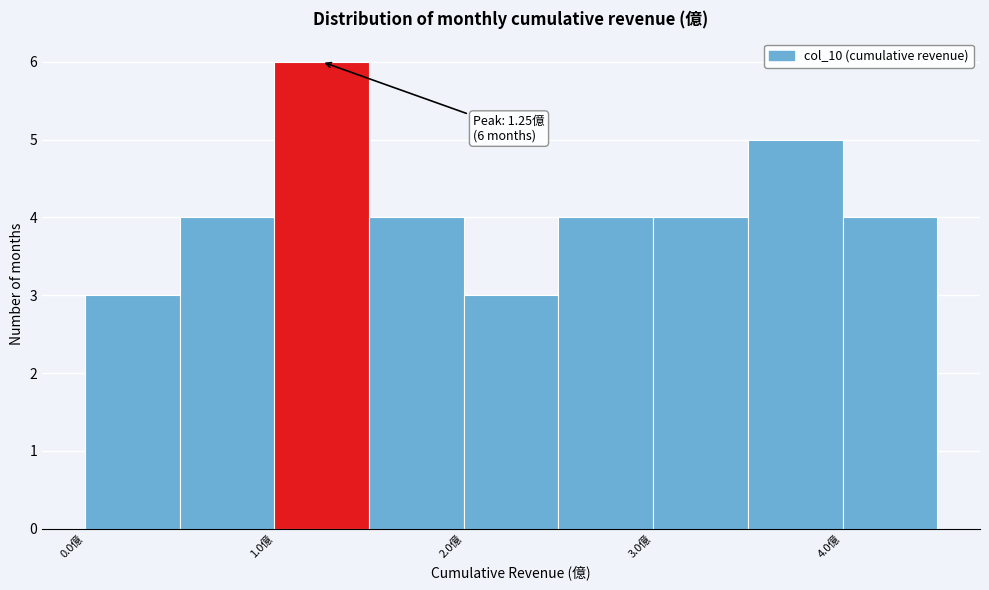

Which range on the x-axis has the tallest bar?

1.0 to 1.5